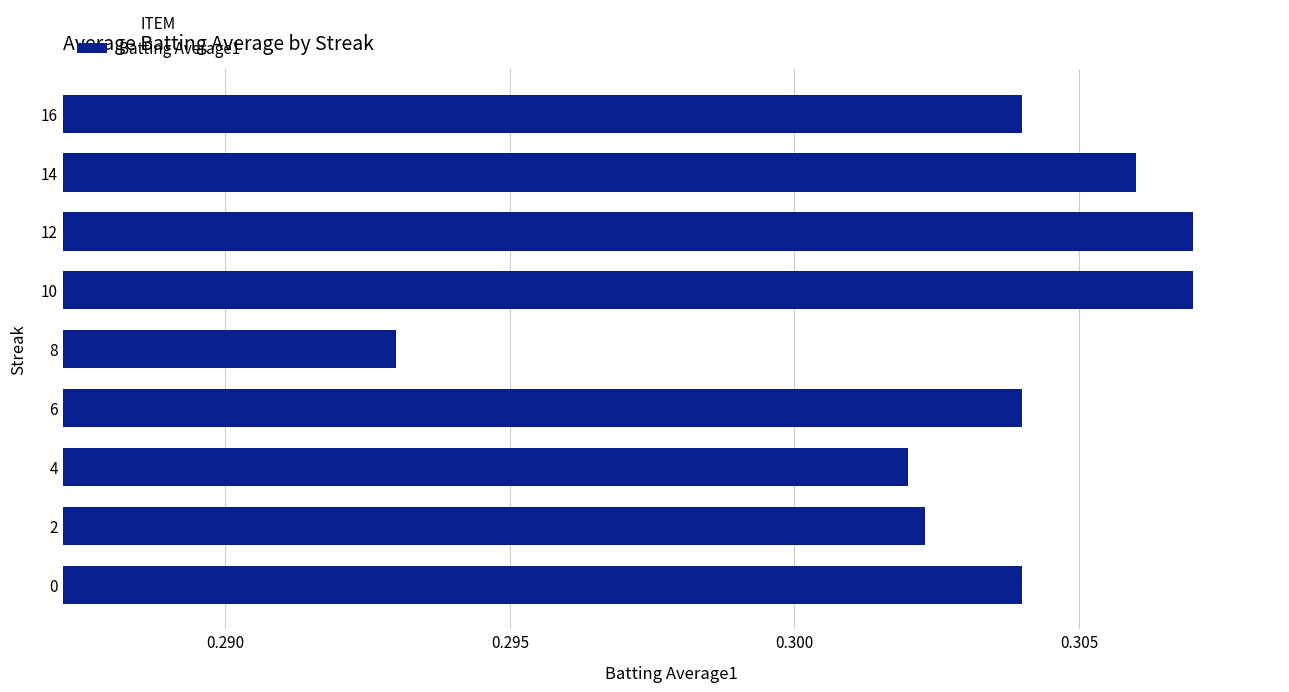

Which category has the lowest value across all series?

8